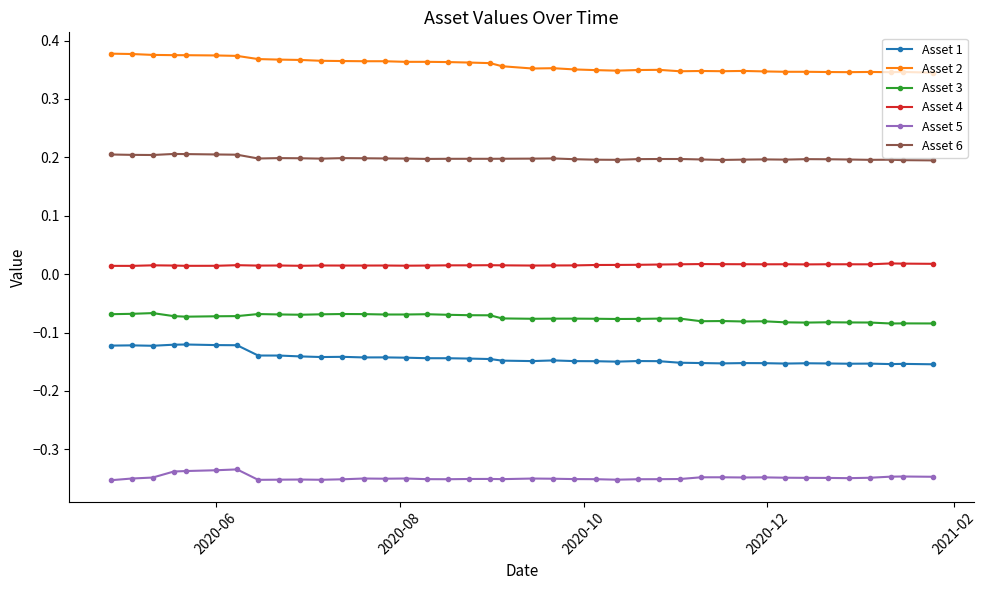

At how many categories does at least one series exceed 0?

40